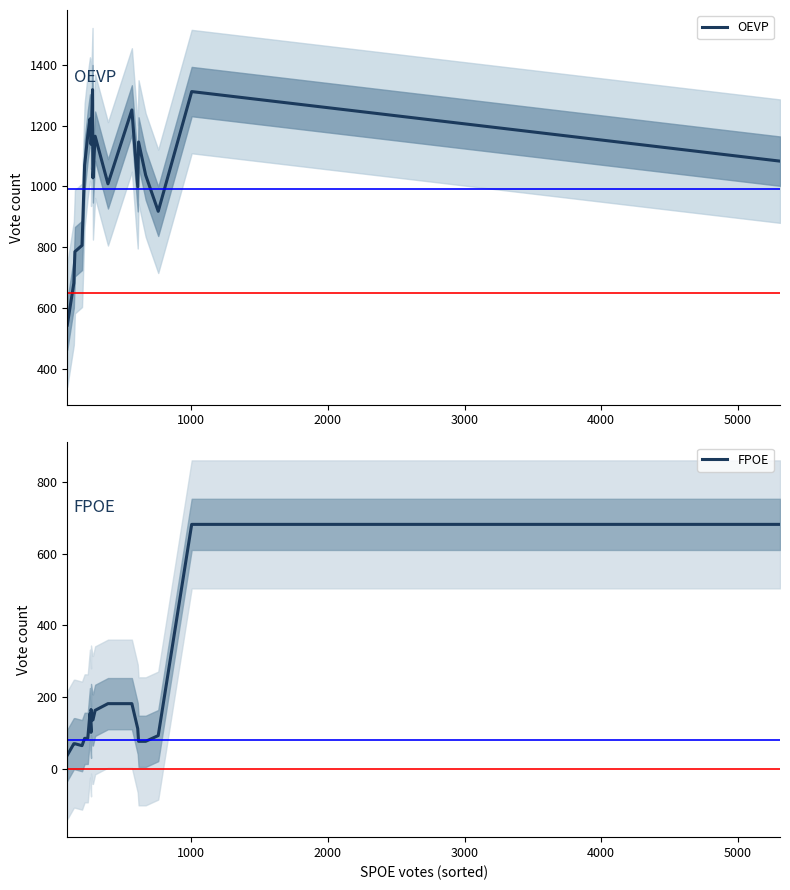

Reading left to right, extract all data points from this chart.

OEVP: 544.3	682.3	785.7	806.3	1070.0	1168.0	1222.0	1205.0	1138.7	1318.3	1028.3	1165.3	1008.7	1251.7	999.0	1146.3	1037.3	918.3	1312.0	1083.3
FPOE: 38.7	70.7	70.7	65.3	85.7	85.7	154.7	102.3	166.0	137.0	137.0	163.7	182.3	182.3	112.7	77.3	77.3	93.3	681.7	681.7